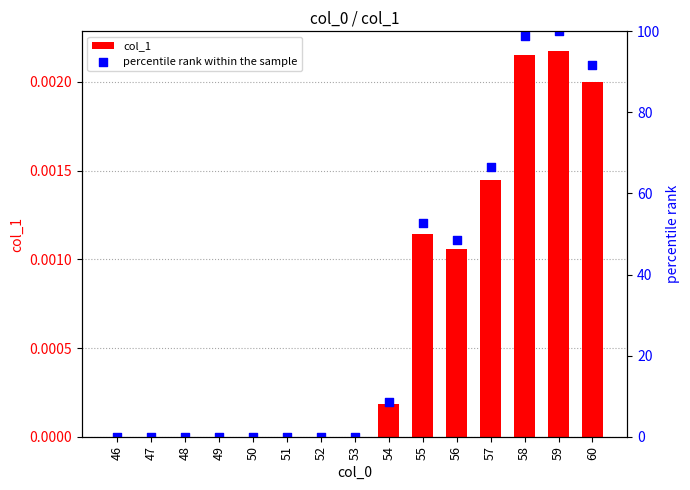

Which series reaches the minimum Y coordinate?

col_1